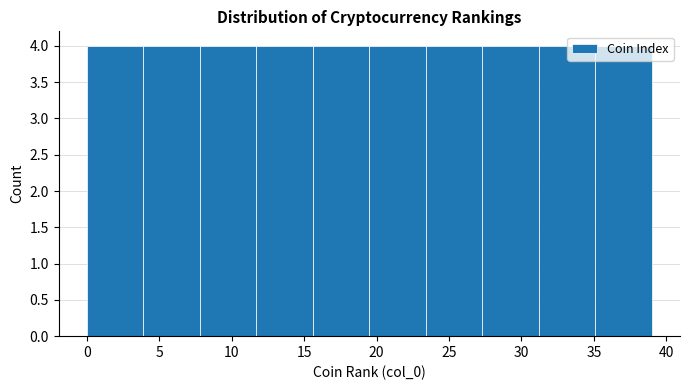

What is the height of the bar covering 19.5 to 23.4 on the x-axis? Neither the bar edges nor the heights are printed on the chart, so give them approximately, as read against the axes.

4